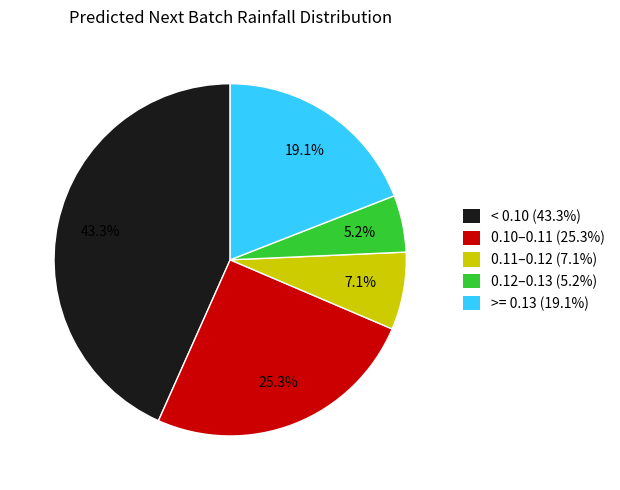

Is there any slice that represents more than half of the pie?

No